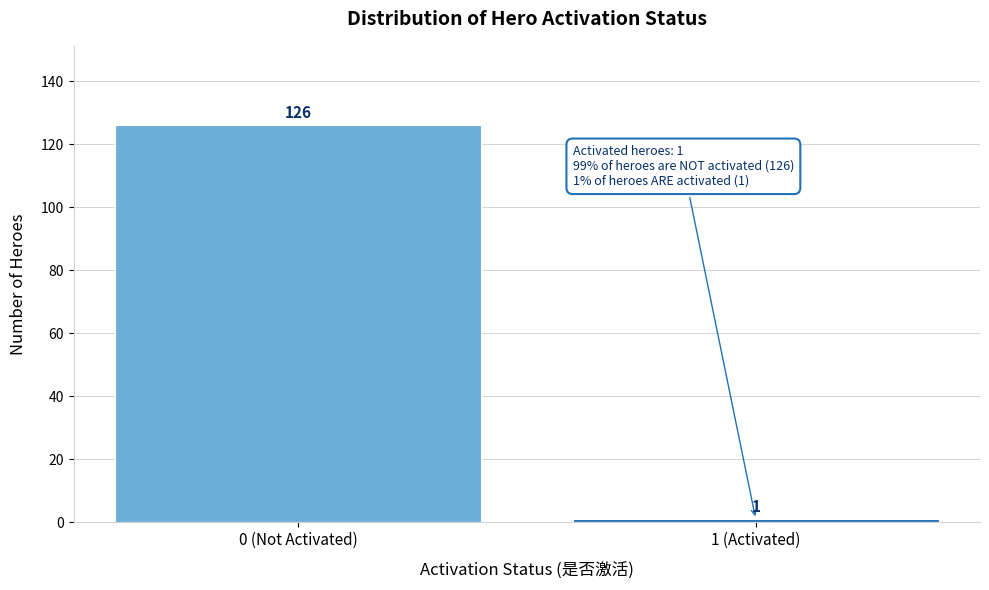

Reading left to right, transcribe all the data shown in this chart.

0 (Not Activated)=126	1 (Activated)=1